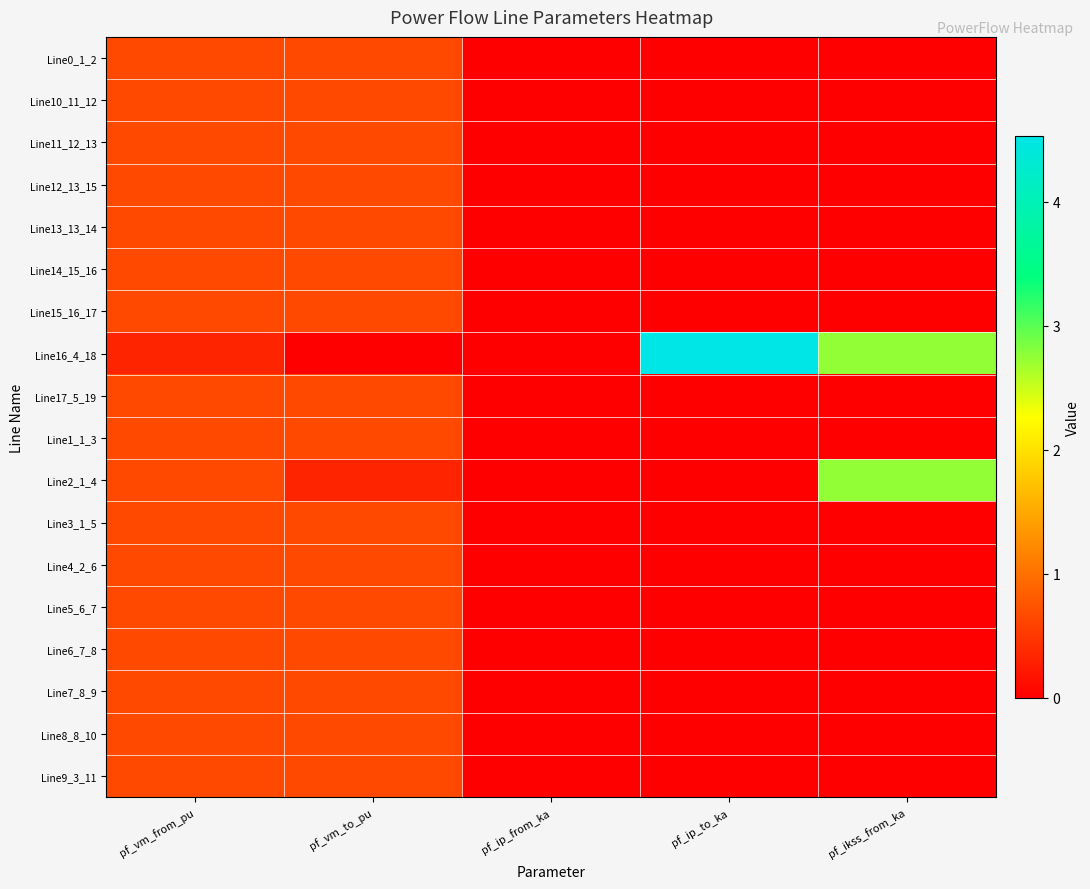

Which has a higher value, pf_vm_to_pu or pf_vm_from_pu?

pf_vm_to_pu